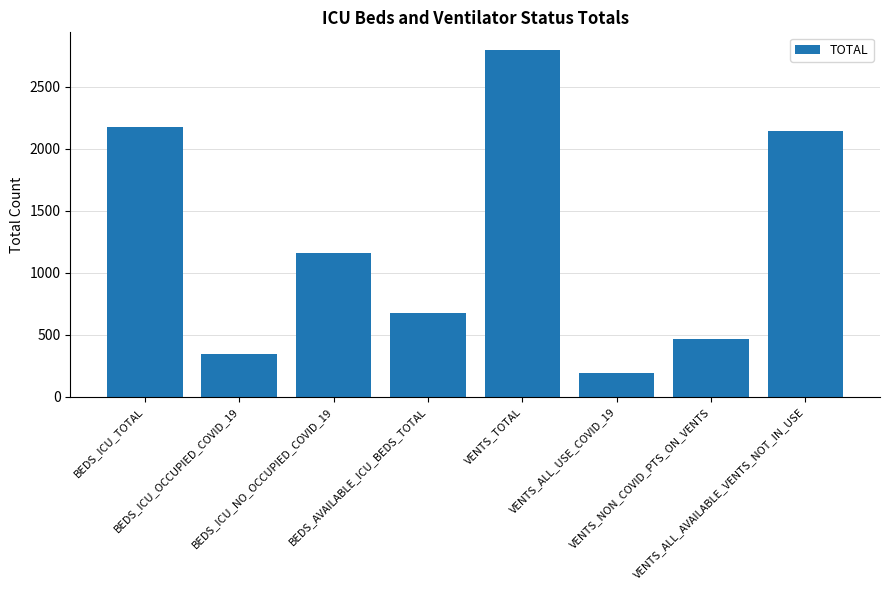

What is the change in value from BEDS_AVAILABLE_ICU_BEDS_TOTAL to VENTS_ALL_AVAILABLE_VENTS_NOT_IN_USE?

+1474